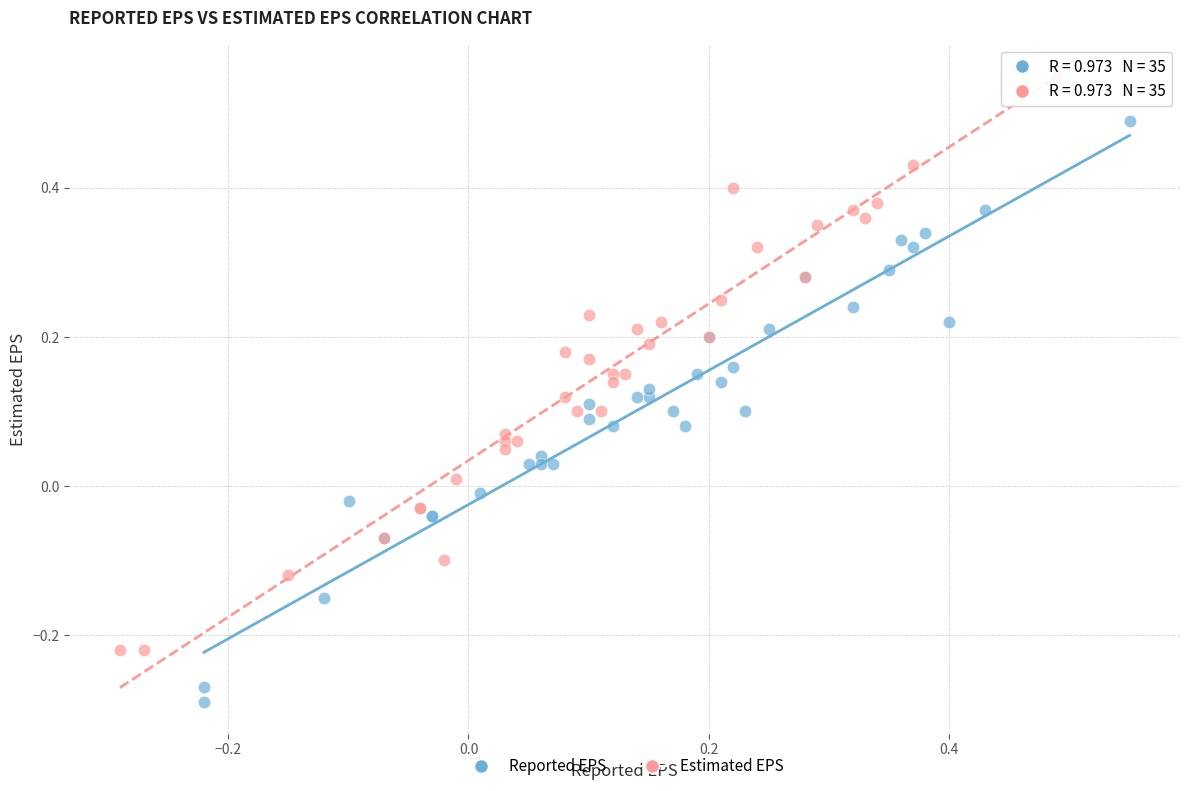

Which series reaches the maximum Y coordinate?

Estimated EPS